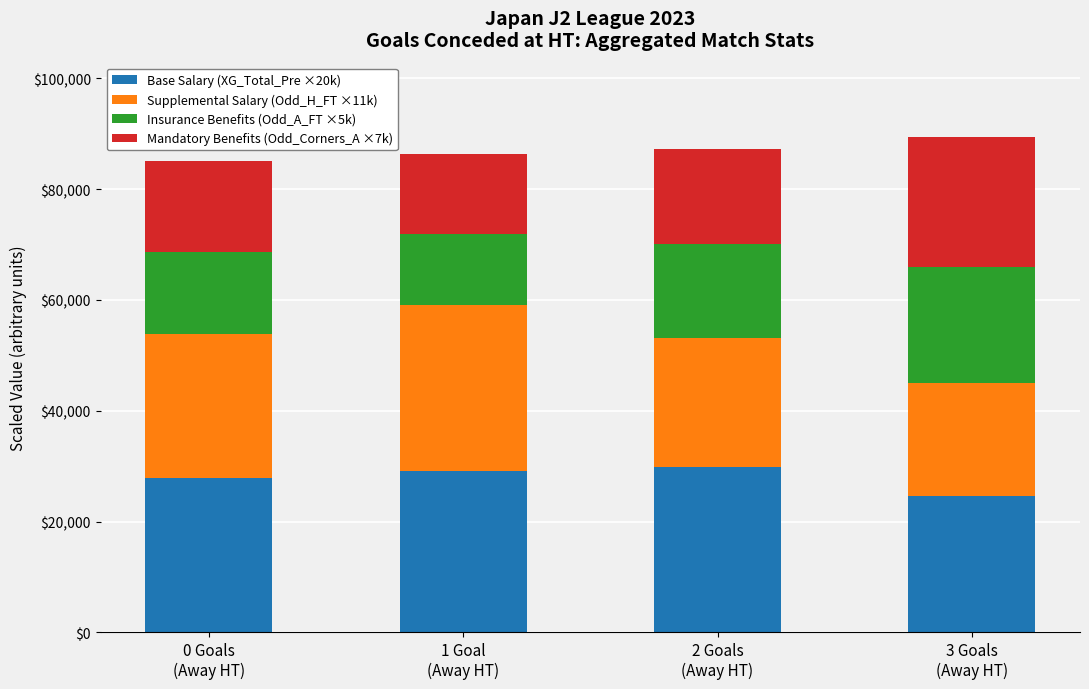

The value of Base Salary (XG_Total_Pre ×20k) at 3 Goals
(Away HT) is 5548.7. True or false?

False